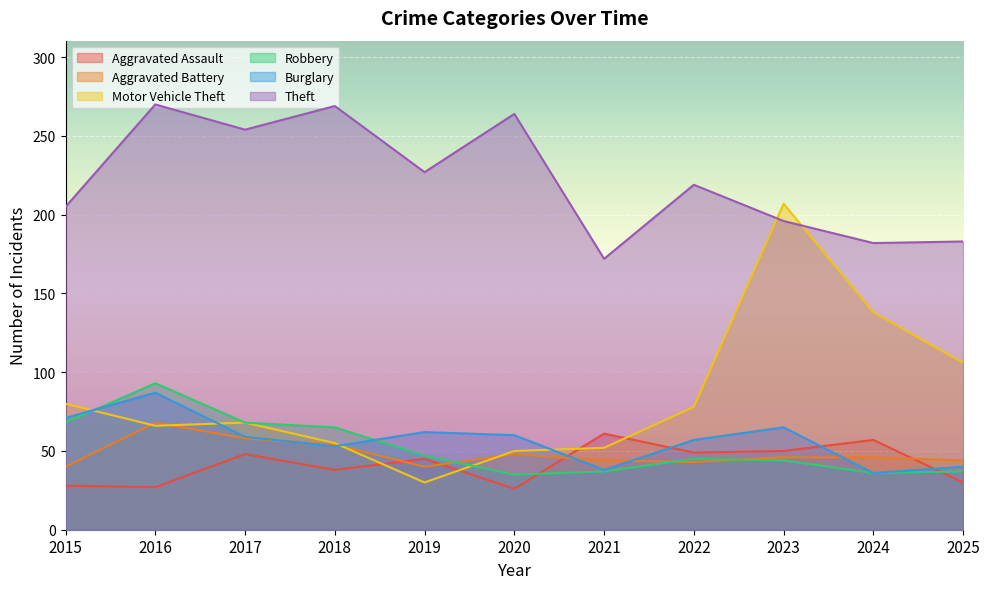

How many interior local valleys does the Motor Vehicle Theft series have?

2